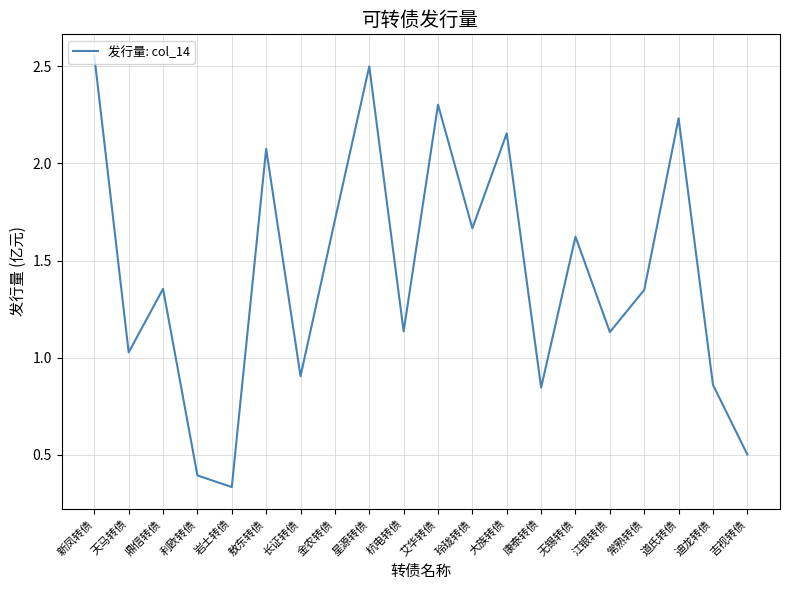

How many values are below 1?

6